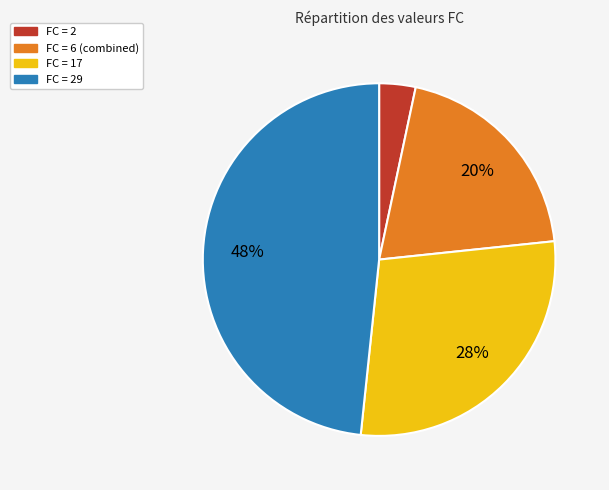

How many slices are in this pie chart?

4